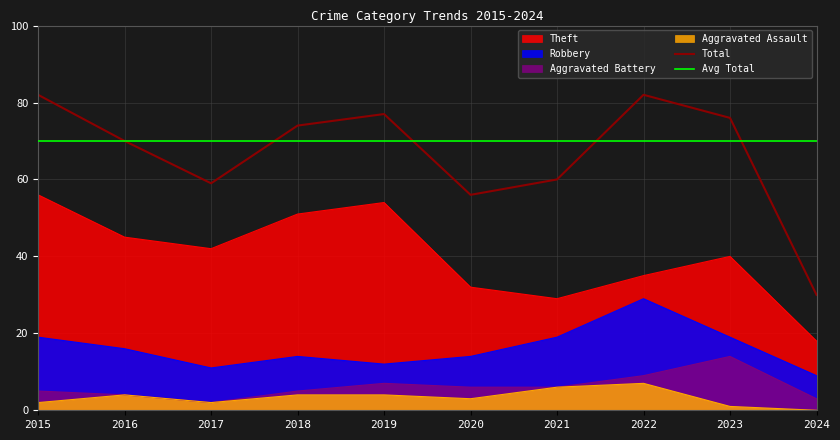

What is the difference between the maximum and second lowest values in the Aggravated Assault series?

6